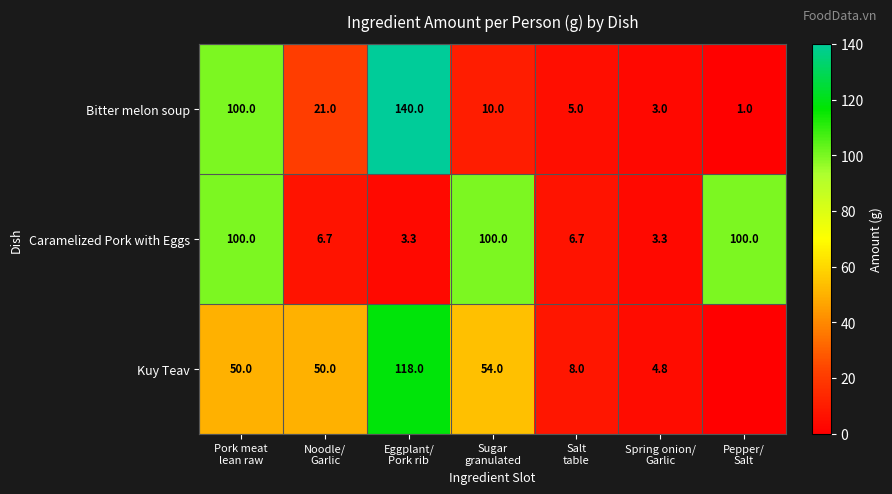

What is the total value across all series at Noodle/
Garlic?

77.7